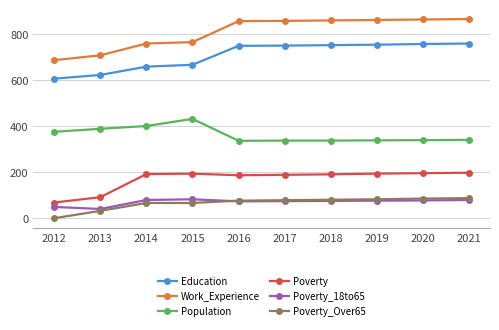

At how many categories does at least one series exceed 805?

6